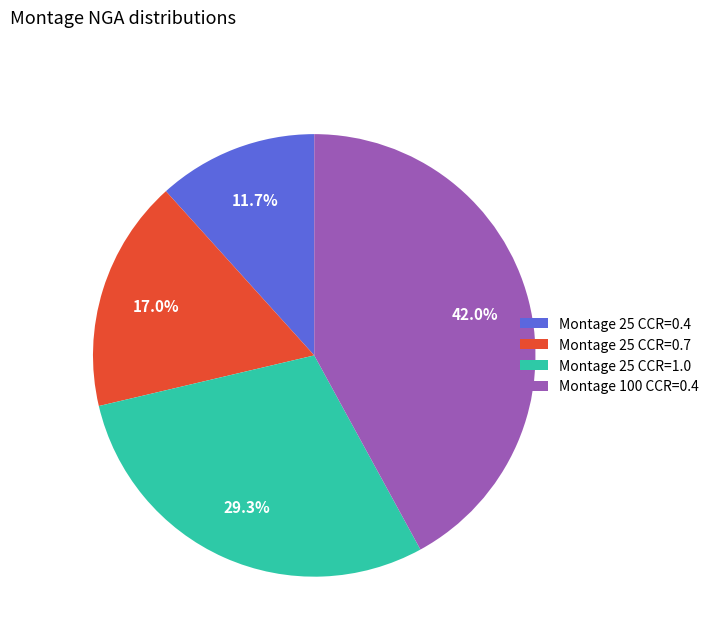

Which slice is the largest?

Montage 100 CCR=0.4